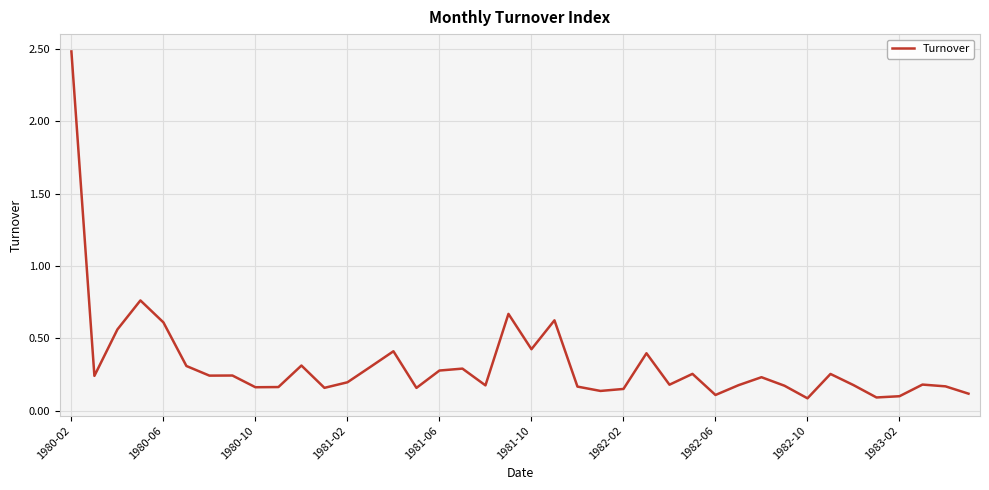

What is the greatest value displayed?

2.5